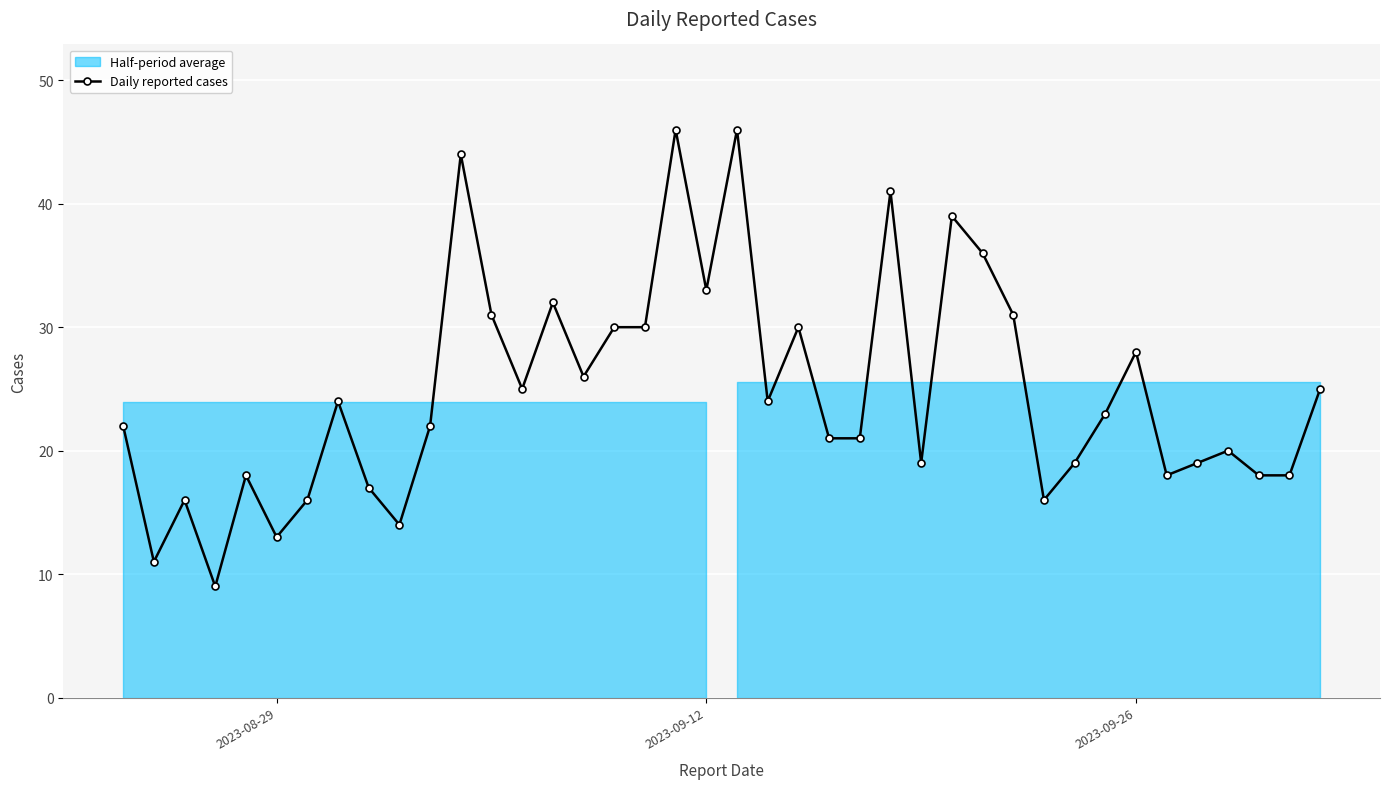

How many points are higher than both their immediate neighbors (excluding endpoints)?

12